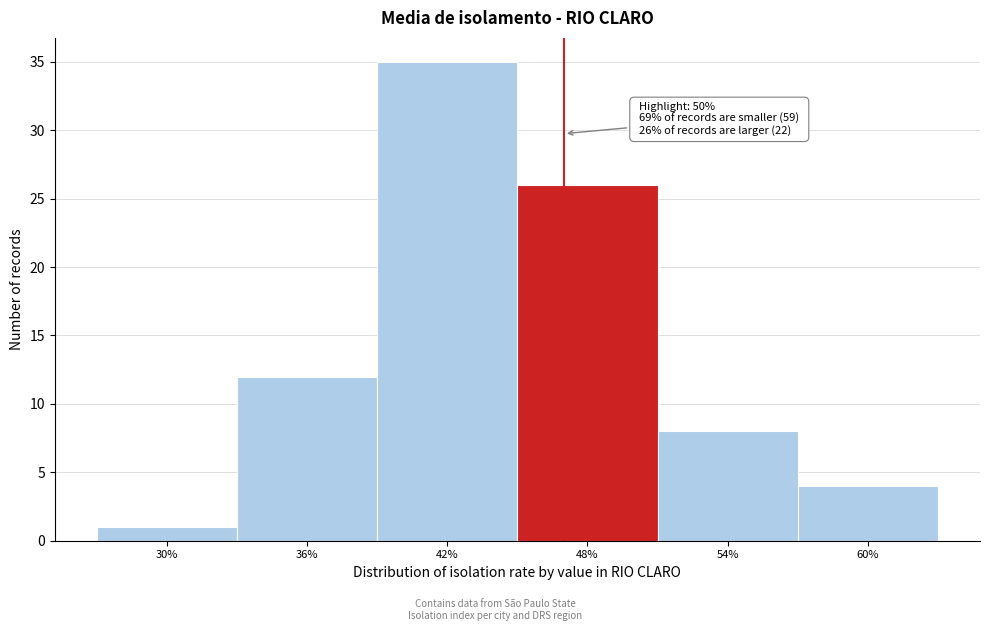

Reading right to left, extract all data points from this chart.

60%=4	54%=8	48%=26	42%=35	36%=12	30%=1